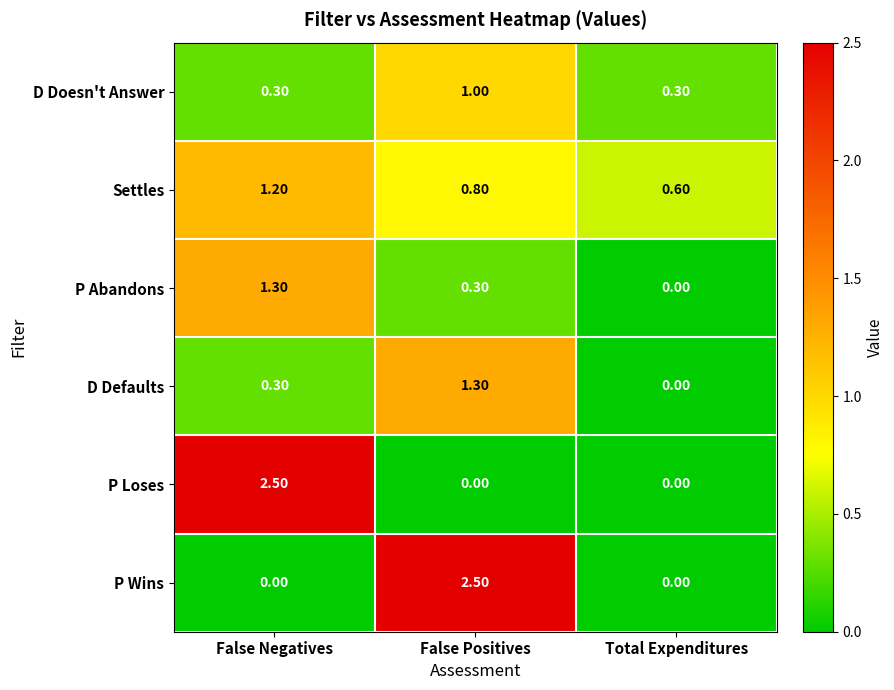

List the labels in order of P Abandons value, smallest first.

Total Expenditures, False Positives, False Negatives